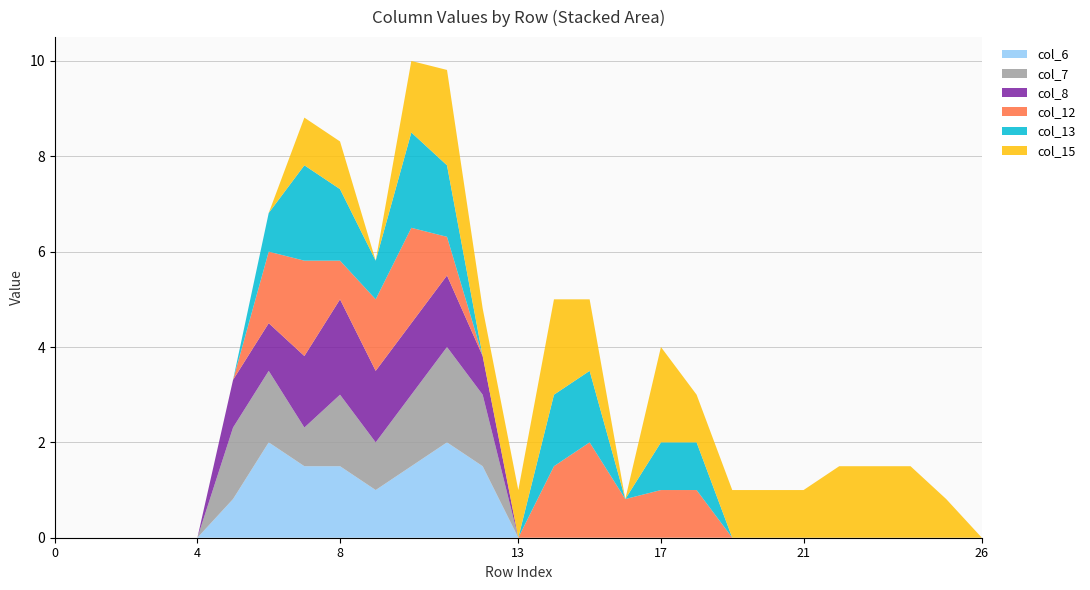

Reading right to left, transcribe all the data shown in this chart.

col_6: 0.0	0.0	0.0	0.0	0.0	0.0	0.0	0.0	0.0	0.0	0.0	0.0	0.0	0.0	1.5	2.0	1.5	1.0	1.5	1.5	2.0	0.8	0.0	0.0	0.0	0.0	0.0
col_7: 0.0	0.0	0.0	0.0	0.0	0.0	0.0	0.0	0.0	0.0	0.0	0.0	0.0	0.0	1.5	2.0	1.5	1.0	1.5	0.8	1.5	1.5	0.0	0.0	0.0	0.0	0.0
col_8: 0.0	0.0	0.0	0.0	0.0	0.0	0.0	0.0	0.0	0.0	0.0	0.0	0.0	0.0	0.8	1.5	1.5	1.5	2.0	1.5	1.0	1.0	0.0	0.0	0.0	0.0	0.0
col_12: 0.0	0.0	0.0	0.0	0.0	0.0	0.0	0.0	1.0	1.0	0.8	2.0	1.5	0.0	0.0	0.8	2.0	1.5	0.8	2.0	1.5	0.0	0.0	0.0	0.0	0.0	0.0
col_13: 0.0	0.0	0.0	0.0	0.0	0.0	0.0	0.0	1.0	1.0	0.0	1.5	1.5	0.0	0.0	1.5	2.0	0.8	1.5	2.0	0.8	0.0	0.0	0.0	0.0	0.0	0.0
col_15: 0.0	0.8	1.5	1.5	1.5	1.0	1.0	1.0	1.0	2.0	0.0	1.5	2.0	1.0	1.0	2.0	1.5	0.0	1.0	1.0	0.0	0.0	0.0	0.0	0.0	0.0	0.0